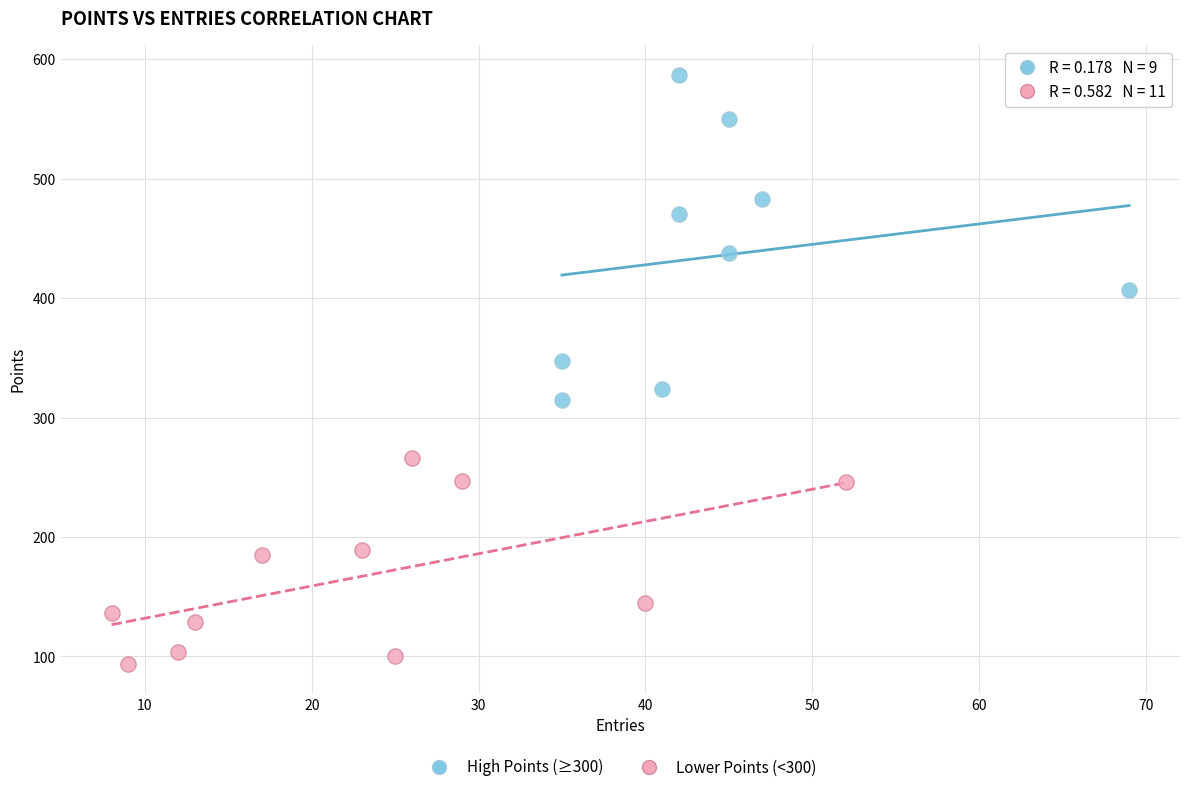

Which series has the widest spread of Y values?

High Points (≥300)